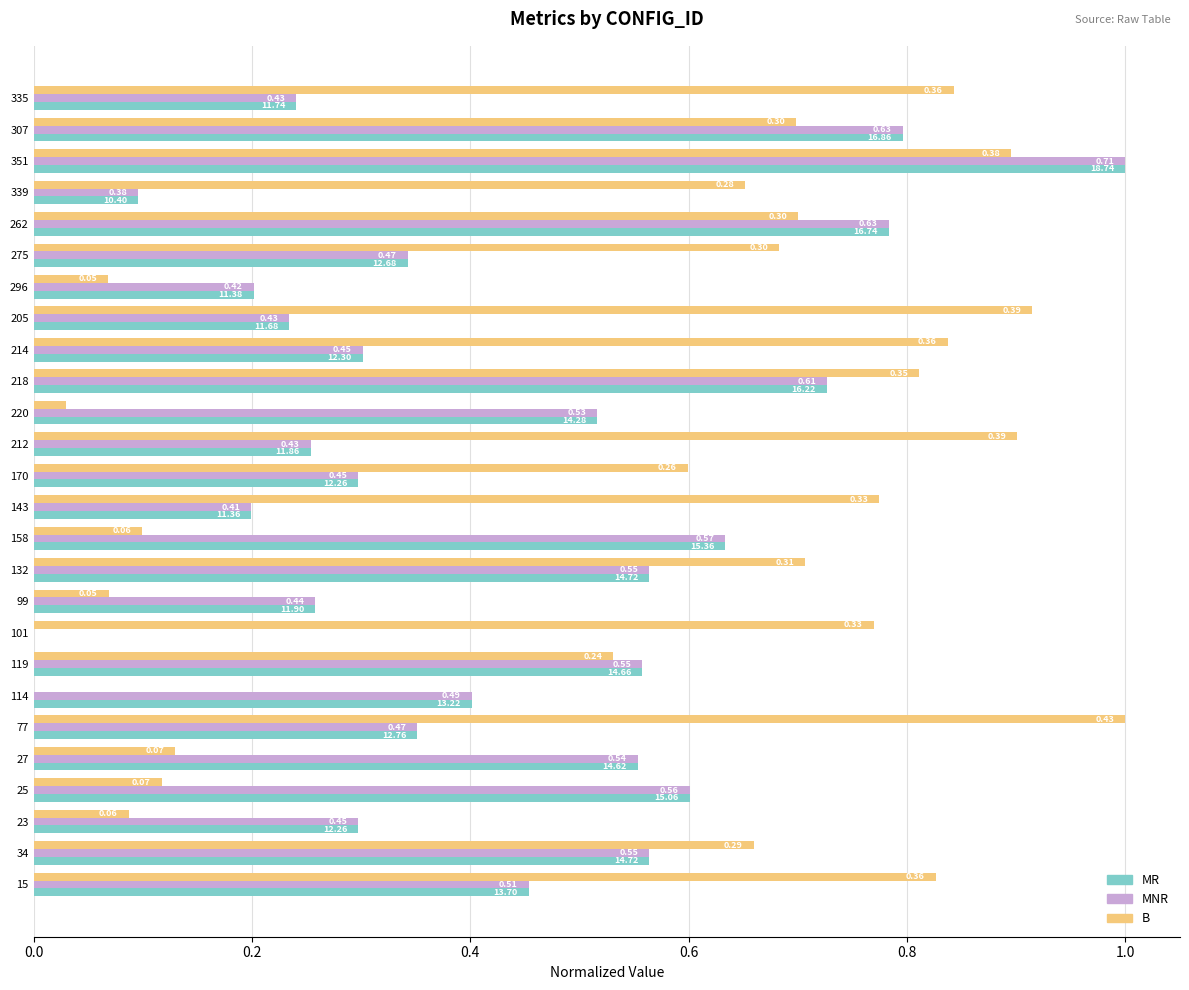

Which series has the largest total across all categories?

B